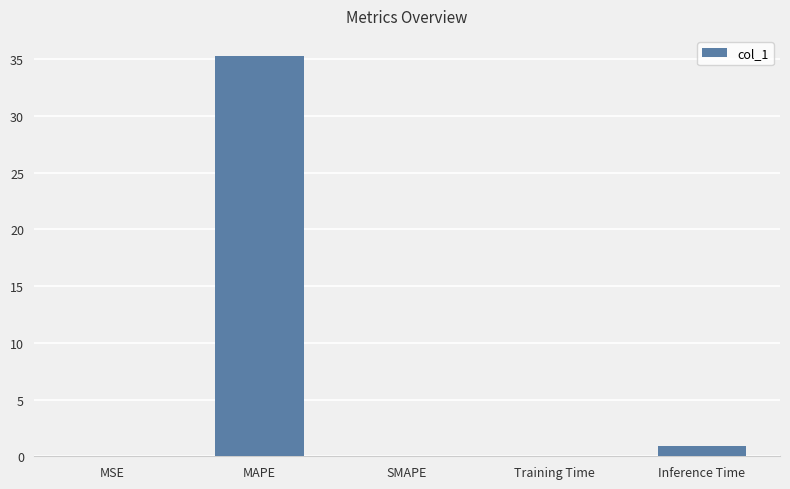

Is it true that the value at SMAPE is 0.0?

True